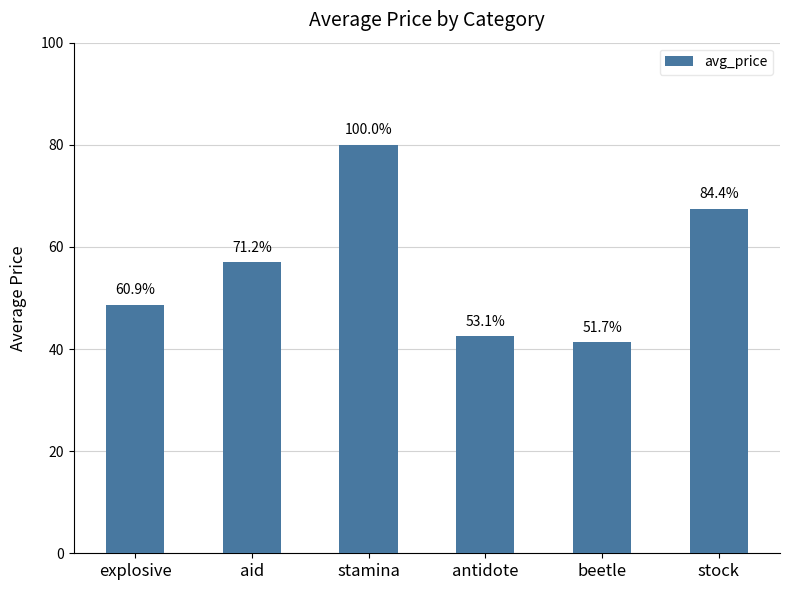

Are the bars horizontal?

No